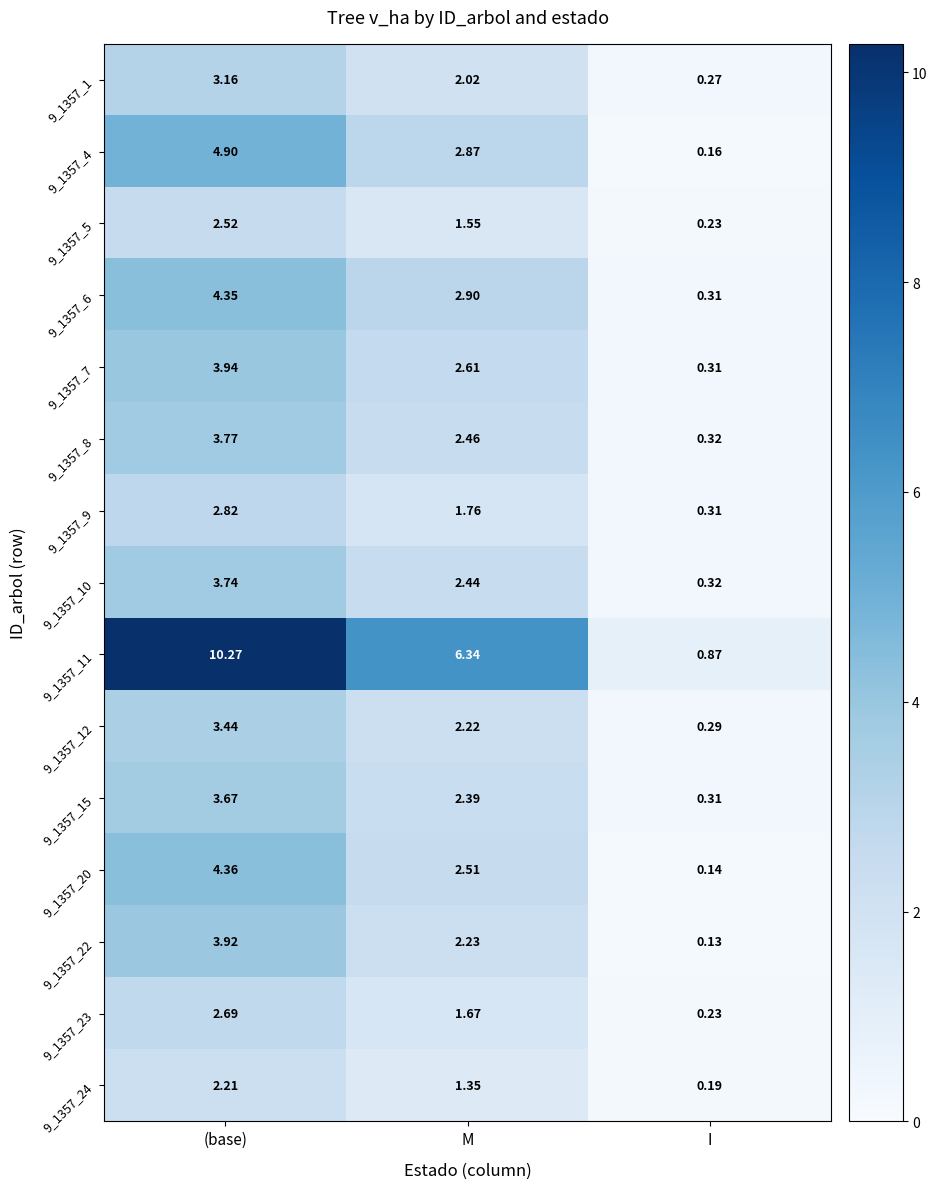

Which label corresponds to the largest value in the chart?

(base)